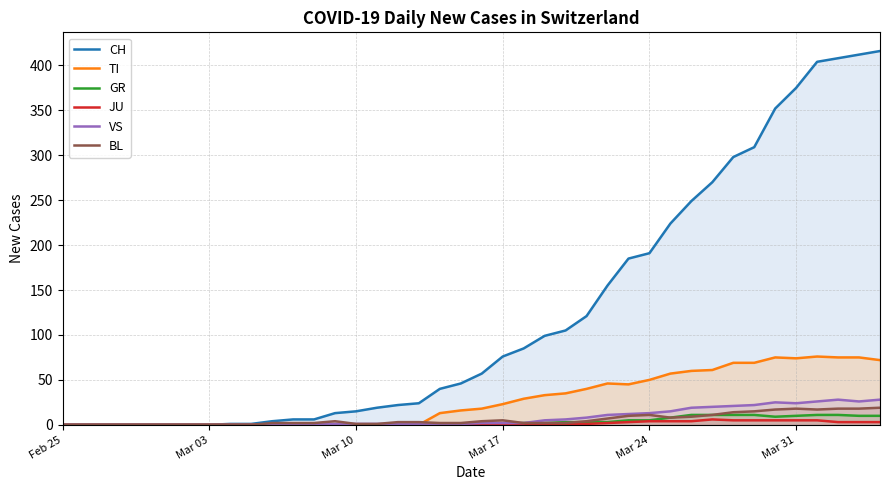

Reading right to left, transcribe all the data shown in this chart.

CH: 416	412	408	404	375	352	309	298	270	249	224	191	185	155	121	105	99	85	76	57	46	40	24	22	19	15	13	6	6	4	1	1	0	0	0	0	0	0	0	0
TI: 72	75	75	76	74	75	69	69	61	60	57	50	45	46	40	35	33	29	23	18	16	13	0	0	0	0	0	0	0	0	0	0	0	0	0	0	0	0	0	0
GR: 10	10	11	11	10	9	11	11	11	11	8	5	5	3	3	3	2	2	1	1	0	1	0	0	0	0	0	0	0	0	0	0	0	0	0	0	0	0	0	0
JU: 3	3	3	5	5	5	5	5	6	4	4	4	3	2	1	1	0	0	0	0	0	0	0	0	0	0	0	0	0	0	0	0	0	0	0	0	0	0	0	0
VS: 28	26	28	26	24	25	22	21	20	19	15	13	12	11	8	6	5	2	2	2	1	1	1	1	1	1	1	1	0	0	0	0	0	0	0	0	0	0	0	0
BL: 19	18	18	17	18	17	15	14	11	9	8	11	10	7	4	2	2	2	5	4	2	2	3	3	1	1	4	2	2	2	0	0	0	0	0	0	0	0	0	0